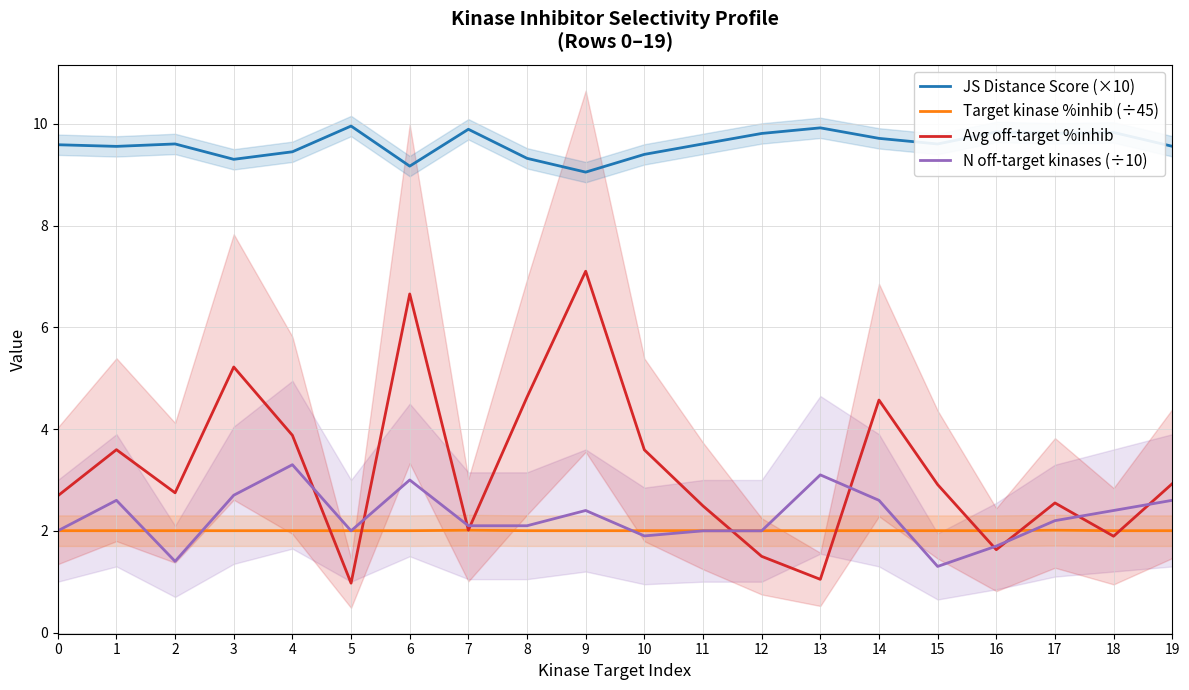

At which label does N off-target kinases (÷10) first exceed 2?

1